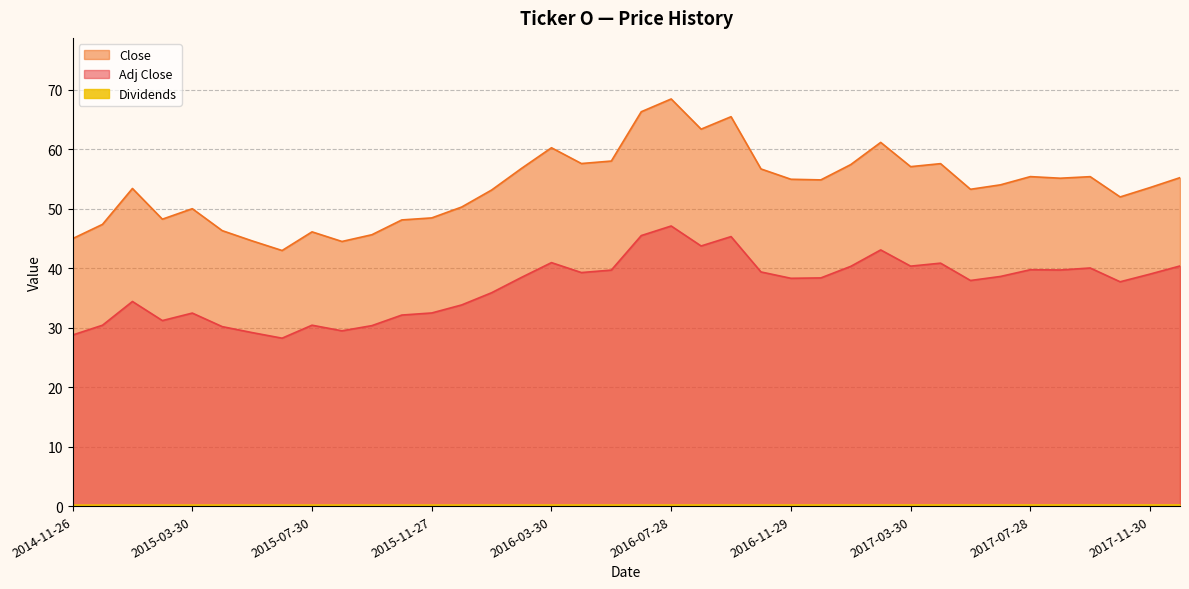

Which series has the widest spread of values?

Close